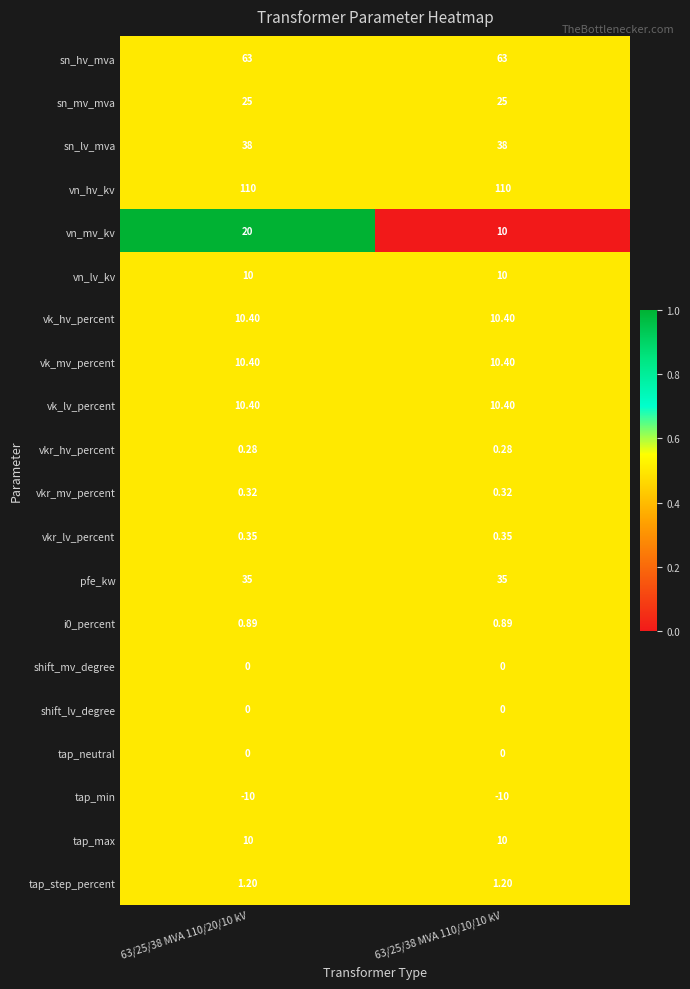

Between 63/25/38 MVA 110/20/10 kV and 63/25/38 MVA 110/10/10 kV, which series saw the biggest shift?

vn_mv_kv